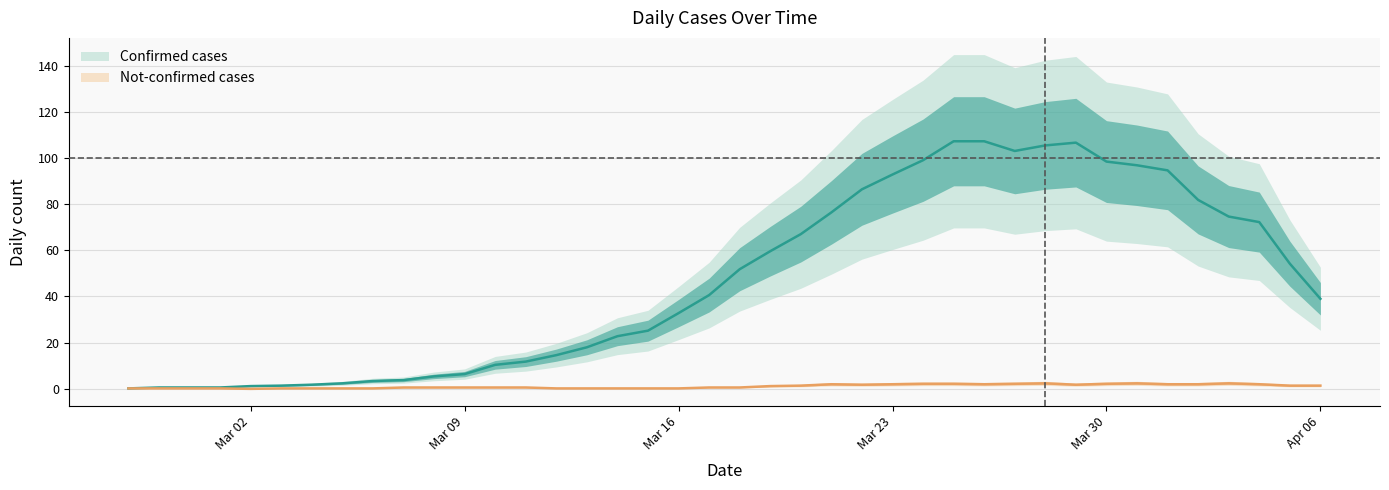

What is the approximate value of not-confirmed at 2020-04-01?

3